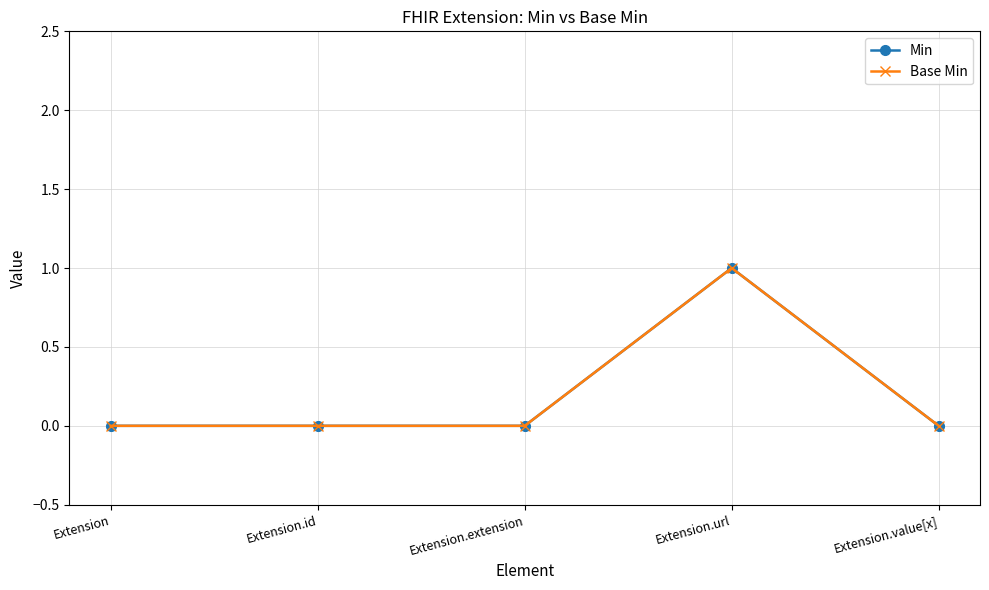

Is this an area chart (filled region under the line)?

No